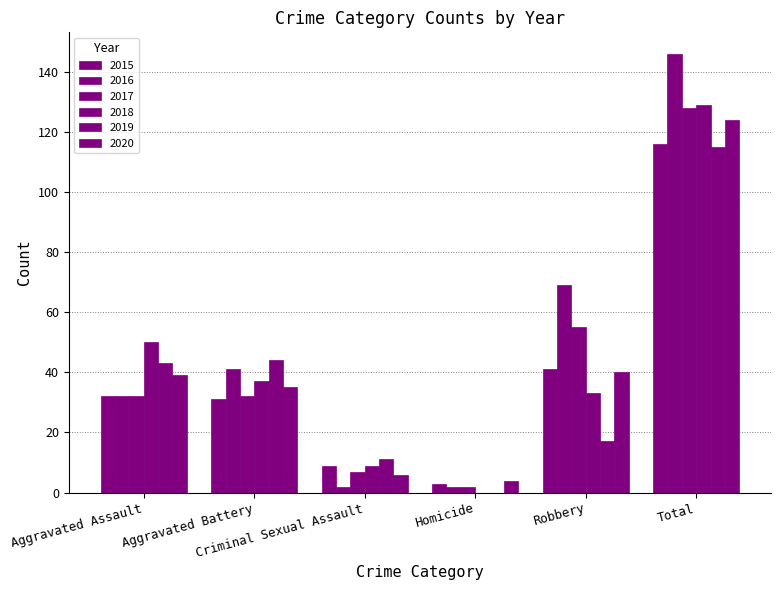

How many groups of bars are there?

6